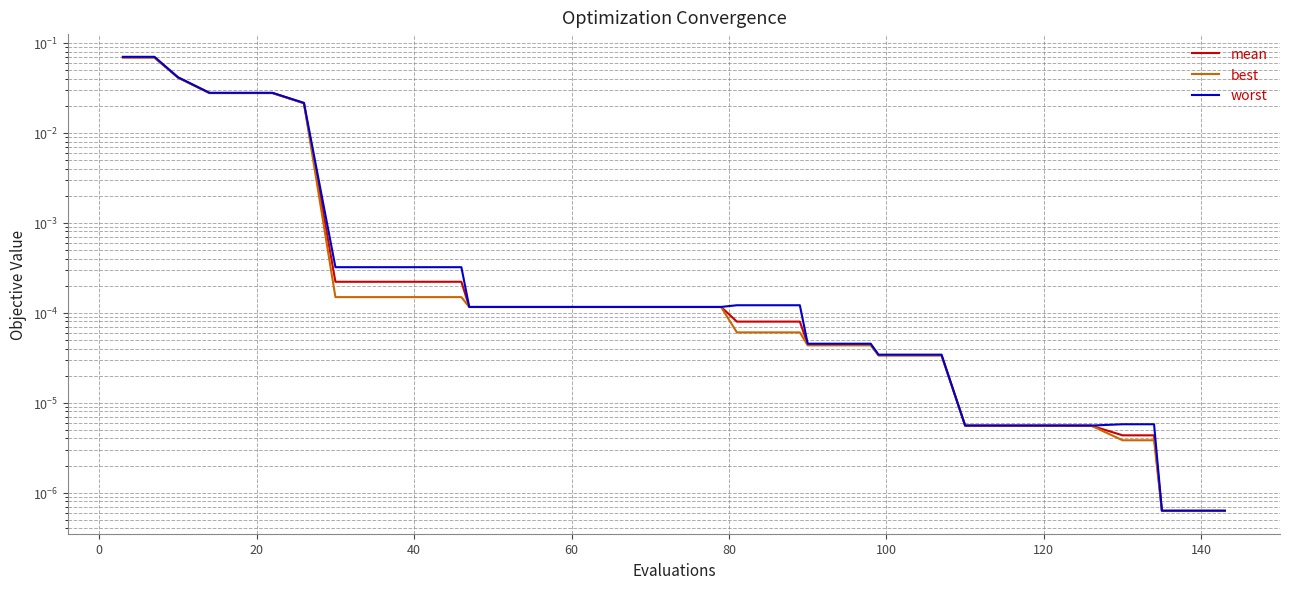

True or false: best and worst intersect in this chart.

False